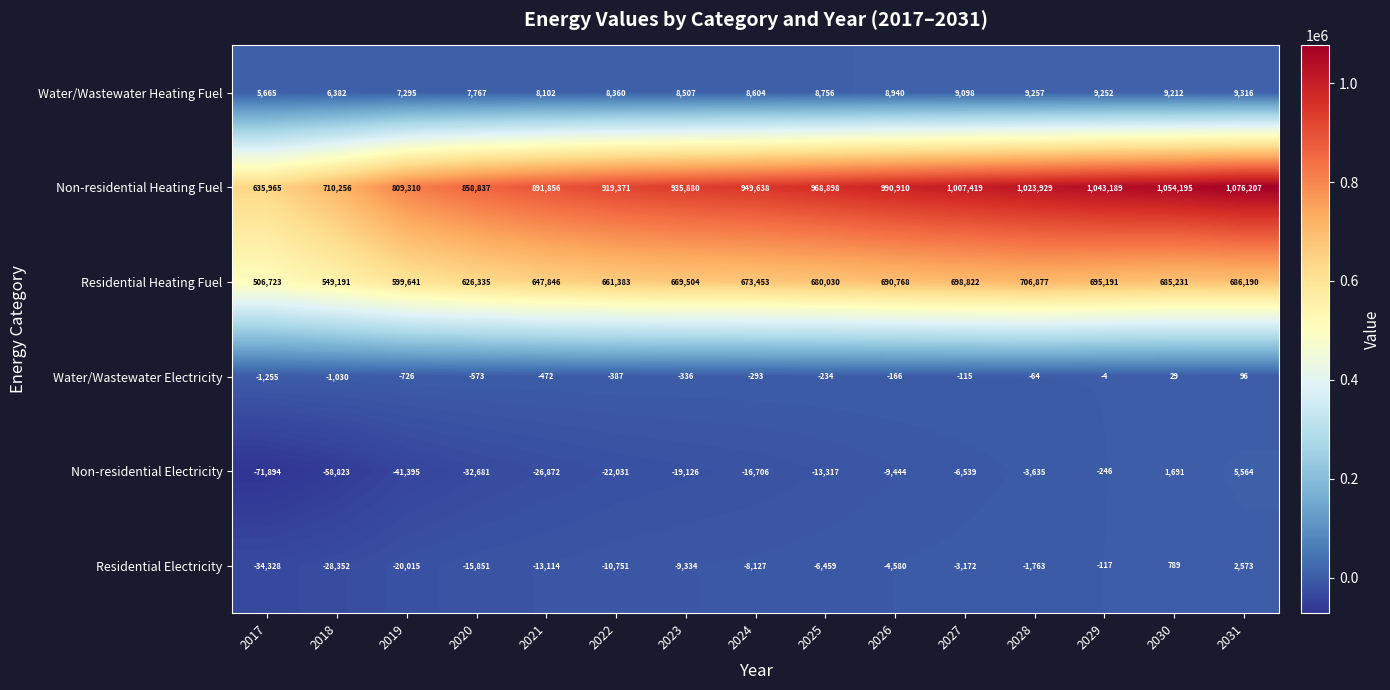

Between 2022 and 2026, which series saw the biggest shift?

Non-residential Heating Fuel